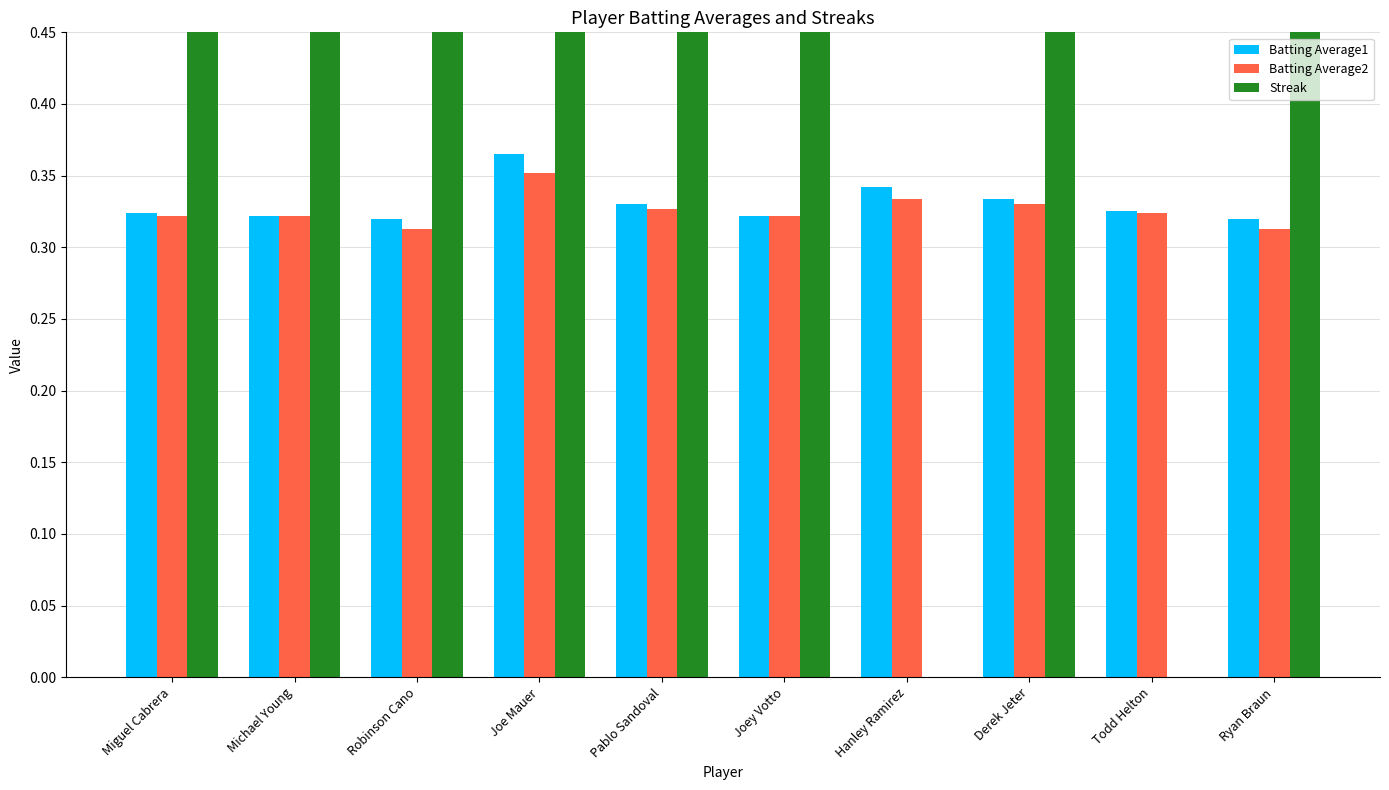

Reading left to right, what are all the values shown in this chart?

Batting Average1: Miguel Cabrera=0.3	Michael Young=0.3	Robinson Cano=0.3	Joe Mauer=0.4	Pablo Sandoval=0.3	Joey Votto=0.3	Hanley Ramirez=0.3	Derek Jeter=0.3	Todd Helton=0.3	Ryan Braun=0.3
Batting Average2: Miguel Cabrera=0.3	Michael Young=0.3	Robinson Cano=0.3	Joe Mauer=0.4	Pablo Sandoval=0.3	Joey Votto=0.3	Hanley Ramirez=0.3	Derek Jeter=0.3	Todd Helton=0.3	Ryan Braun=0.3
Streak: Miguel Cabrera=20.0	Michael Young=16.0	Robinson Cano=22.0	Joe Mauer=12.0	Pablo Sandoval=18.0	Joey Votto=4.0	Hanley Ramirez=0.0	Derek Jeter=4.0	Todd Helton=0.0	Ryan Braun=4.0